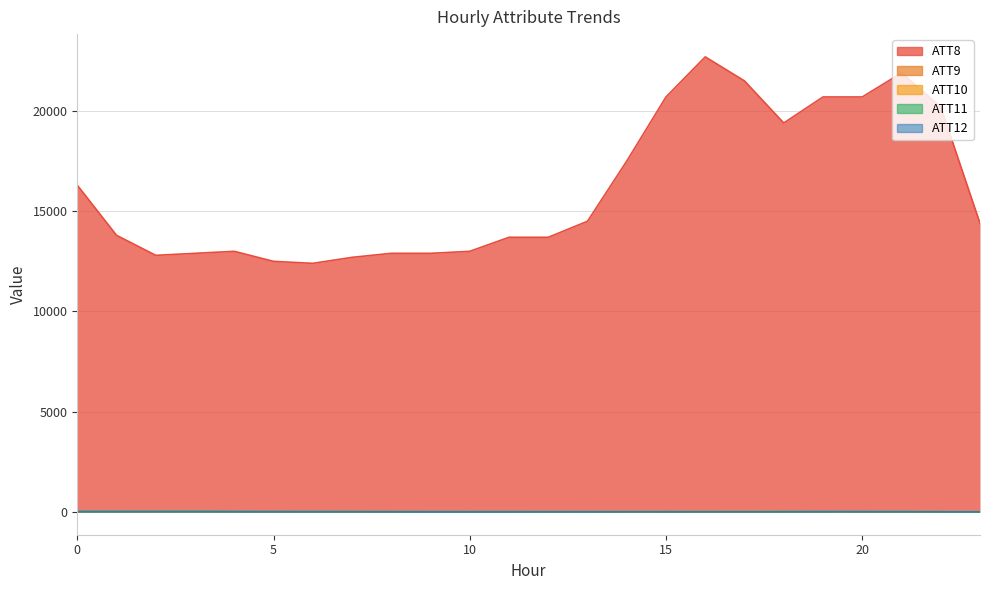

What is the sum of the ATT12 values at 14 and 1?

17.8